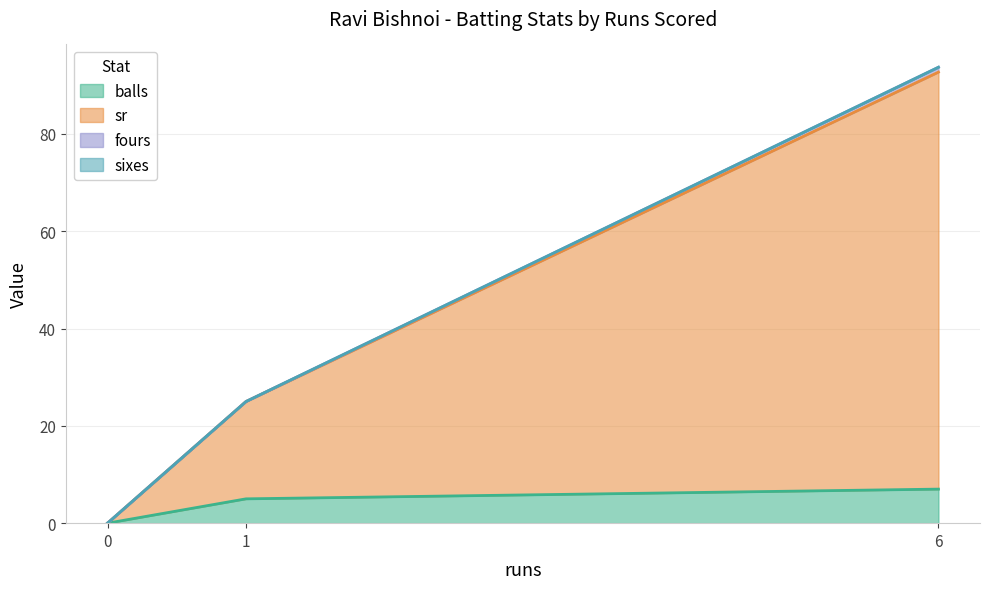

The value of balls at 6 is 2.9. True or false?

False